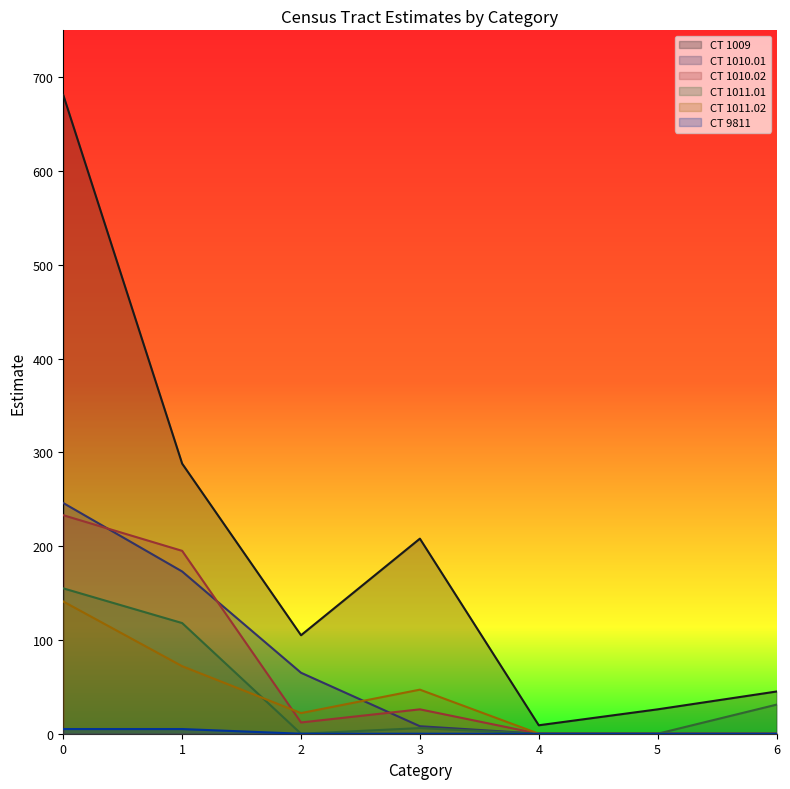

Does the chart have visible grid lines?

No